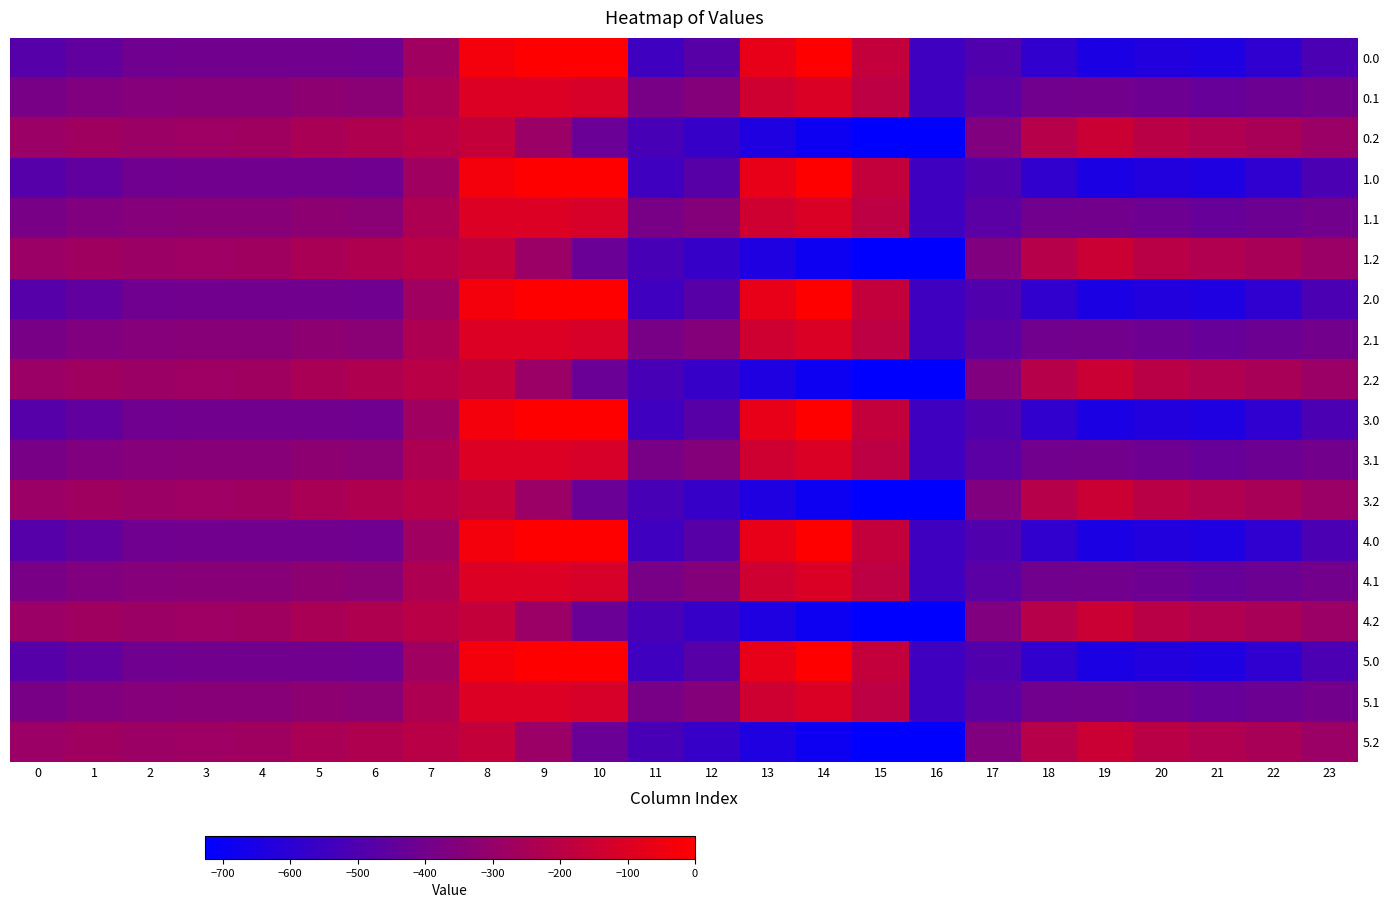

Reading left to right, transcribe all the data shown in this chart.

0.0: 0=-482.0	1=-449.5	2=-410.3	3=-404.4	4=-404.9	5=-403.8	6=-408.0	7=-270.7	8=-35.0	9=0.0	10=0.0	11=-544.3	12=-477.2	13=-70.2	14=-0.3	15=-172.8	16=-545.4	17=-494.8	18=-586.7	19=-649.2	20=-629.9	21=-638.4	22=-592.3	23=-511.3
0.1: 0=-384.6	1=-361.1	2=-347.9	3=-342.7	4=-339.6	5=-325.7	6=-332.2	7=-234.9	8=-102.3	9=-104.8	10=-114.0	11=-384.7	12=-350.8	13=-141.2	14=-105.5	15=-190.4	16=-547.3	17=-466.6	18=-405.4	19=-400.2	20=-414.5	21=-432.4	22=-419.9	23=-399.4
0.2: 0=-287.1	1=-272.7	2=-285.5	3=-281.0	4=-274.4	5=-245.0	6=-228.8	7=-199.0	8=-169.5	9=-288.5	10=-423.5	11=-520.6	12=-571.2	13=-640.4	14=-687.4	15=-725.8	16=-726.6	17=-362.4	18=-210.0	19=-151.0	20=-199.2	21=-226.4	22=-247.4	23=-287.5
1.0: 0=-482.0	1=-449.5	2=-410.3	3=-404.4	4=-404.9	5=-403.8	6=-408.0	7=-270.7	8=-35.0	9=0.0	10=0.0	11=-544.3	12=-477.2	13=-70.2	14=-0.3	15=-172.8	16=-545.4	17=-494.8	18=-586.7	19=-649.2	20=-629.9	21=-638.4	22=-592.3	23=-511.3
1.1: 0=-384.6	1=-361.1	2=-347.9	3=-342.7	4=-339.6	5=-325.7	6=-332.2	7=-234.9	8=-102.3	9=-104.8	10=-114.0	11=-384.7	12=-350.8	13=-141.2	14=-105.5	15=-190.4	16=-547.3	17=-466.6	18=-405.4	19=-400.2	20=-414.5	21=-432.4	22=-419.9	23=-399.4
1.2: 0=-287.1	1=-272.7	2=-285.5	3=-281.0	4=-274.4	5=-245.0	6=-228.8	7=-199.0	8=-169.5	9=-288.5	10=-423.5	11=-520.6	12=-571.2	13=-640.4	14=-687.4	15=-725.8	16=-726.6	17=-362.4	18=-210.0	19=-151.0	20=-199.2	21=-226.4	22=-247.4	23=-287.5
2.0: 0=-482.0	1=-449.5	2=-410.3	3=-404.4	4=-404.9	5=-403.8	6=-408.0	7=-270.7	8=-35.0	9=0.0	10=0.0	11=-544.3	12=-477.2	13=-70.2	14=-0.3	15=-172.8	16=-545.4	17=-494.8	18=-586.7	19=-649.2	20=-629.9	21=-638.4	22=-592.3	23=-511.3
2.1: 0=-384.6	1=-361.1	2=-347.9	3=-342.7	4=-339.6	5=-325.7	6=-332.2	7=-234.9	8=-102.3	9=-104.8	10=-114.0	11=-384.7	12=-350.8	13=-141.2	14=-105.5	15=-190.4	16=-547.3	17=-466.6	18=-405.4	19=-400.2	20=-414.5	21=-432.4	22=-419.9	23=-399.4
2.2: 0=-287.1	1=-272.7	2=-285.5	3=-281.0	4=-274.4	5=-245.0	6=-228.8	7=-199.0	8=-169.5	9=-288.5	10=-423.5	11=-520.6	12=-571.2	13=-640.4	14=-687.4	15=-725.8	16=-726.6	17=-362.4	18=-210.0	19=-151.0	20=-199.2	21=-226.4	22=-247.4	23=-287.5
3.0: 0=-482.0	1=-449.5	2=-410.3	3=-404.4	4=-404.9	5=-403.8	6=-408.0	7=-270.7	8=-35.0	9=0.0	10=0.0	11=-544.3	12=-477.2	13=-70.2	14=-0.3	15=-172.8	16=-545.4	17=-494.8	18=-586.7	19=-649.2	20=-629.9	21=-638.4	22=-592.3	23=-511.3
3.1: 0=-384.6	1=-361.1	2=-347.9	3=-342.7	4=-339.6	5=-325.7	6=-332.2	7=-234.9	8=-102.3	9=-104.8	10=-114.0	11=-384.7	12=-350.8	13=-141.2	14=-105.5	15=-190.4	16=-547.3	17=-466.6	18=-405.4	19=-400.2	20=-414.5	21=-432.4	22=-419.9	23=-399.4
3.2: 0=-287.1	1=-272.7	2=-285.5	3=-281.0	4=-274.4	5=-245.0	6=-228.8	7=-199.0	8=-169.5	9=-288.5	10=-423.5	11=-520.6	12=-571.2	13=-640.4	14=-687.4	15=-725.8	16=-726.6	17=-362.4	18=-210.0	19=-151.0	20=-199.2	21=-226.4	22=-247.4	23=-287.5
4.0: 0=-482.0	1=-449.5	2=-410.3	3=-404.4	4=-404.9	5=-403.8	6=-408.0	7=-270.7	8=-35.0	9=0.0	10=0.0	11=-544.3	12=-477.2	13=-70.2	14=-0.3	15=-172.8	16=-545.4	17=-494.8	18=-586.7	19=-649.2	20=-629.9	21=-638.4	22=-592.3	23=-511.3
4.1: 0=-384.6	1=-361.1	2=-347.9	3=-342.7	4=-339.6	5=-325.7	6=-332.2	7=-234.9	8=-102.3	9=-104.8	10=-114.0	11=-384.7	12=-350.8	13=-141.2	14=-105.5	15=-190.4	16=-547.3	17=-466.6	18=-405.4	19=-400.2	20=-414.5	21=-432.4	22=-419.9	23=-399.4
4.2: 0=-287.1	1=-272.7	2=-285.5	3=-281.0	4=-274.4	5=-245.0	6=-228.8	7=-199.0	8=-169.5	9=-288.5	10=-423.5	11=-520.6	12=-571.2	13=-640.4	14=-687.4	15=-725.8	16=-726.6	17=-362.4	18=-210.0	19=-151.0	20=-199.2	21=-226.4	22=-247.4	23=-287.5
5.0: 0=-482.0	1=-449.5	2=-410.3	3=-404.4	4=-404.9	5=-403.8	6=-408.0	7=-270.7	8=-35.0	9=0.0	10=0.0	11=-544.3	12=-477.2	13=-70.2	14=-0.3	15=-172.8	16=-545.4	17=-494.8	18=-586.7	19=-649.2	20=-629.9	21=-638.4	22=-592.3	23=-511.3
5.1: 0=-384.6	1=-361.1	2=-347.9	3=-342.7	4=-339.6	5=-325.7	6=-332.2	7=-234.9	8=-102.3	9=-104.8	10=-114.0	11=-384.7	12=-350.8	13=-141.2	14=-105.5	15=-190.4	16=-547.3	17=-466.6	18=-405.4	19=-400.2	20=-414.5	21=-432.4	22=-419.9	23=-399.4
5.2: 0=-287.1	1=-272.7	2=-285.5	3=-281.0	4=-274.4	5=-245.0	6=-228.8	7=-199.0	8=-169.5	9=-288.5	10=-423.5	11=-520.6	12=-571.2	13=-640.4	14=-687.4	15=-725.8	16=-726.6	17=-362.4	18=-210.0	19=-151.0	20=-199.2	21=-226.4	22=-247.4	23=-287.5